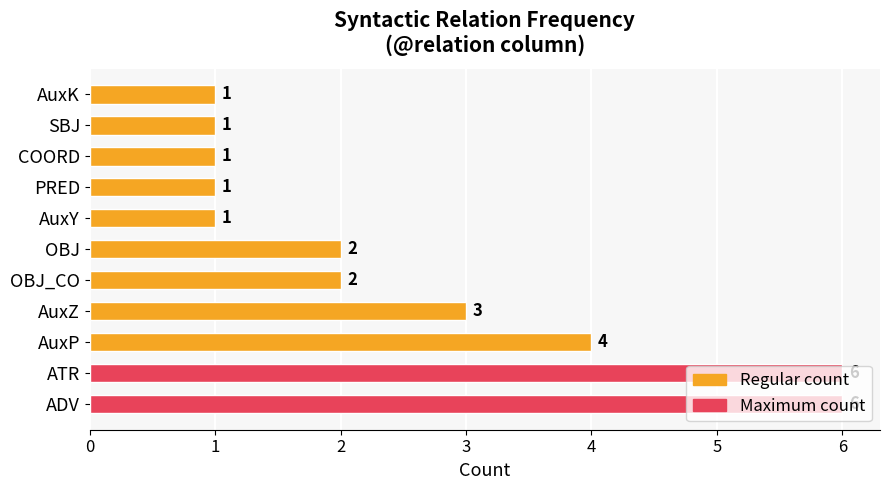

The value at ATR is 6. True or false?

True